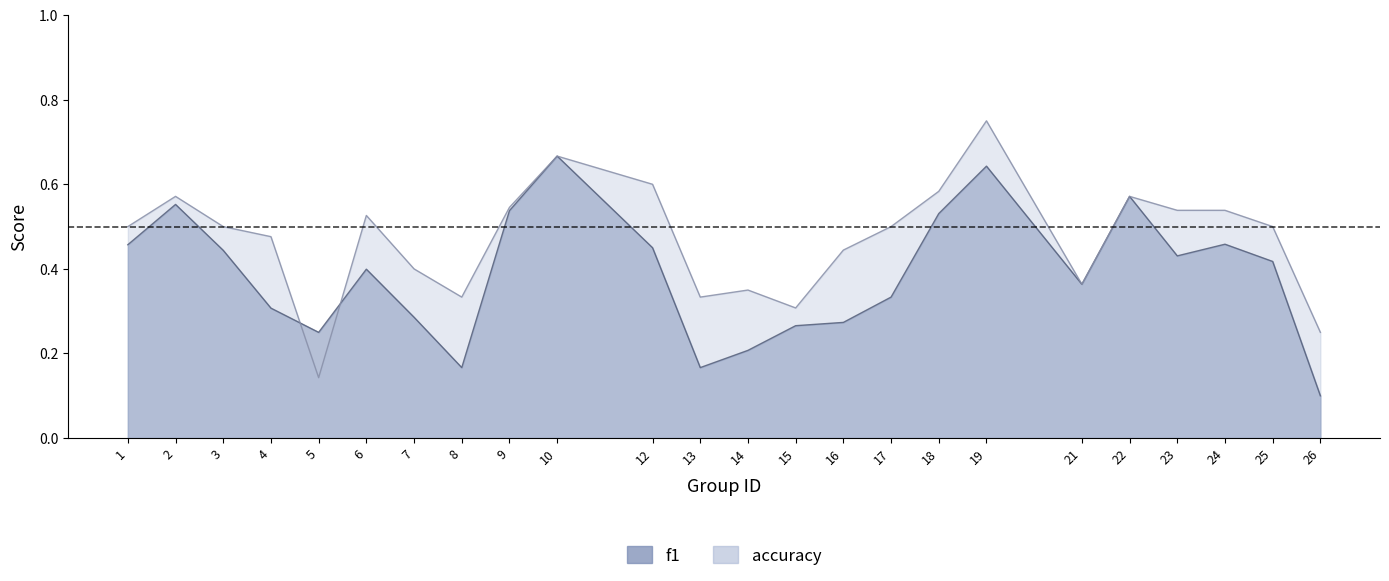

What is the difference between the maximum and second lowest values in the accuracy series?

0.5